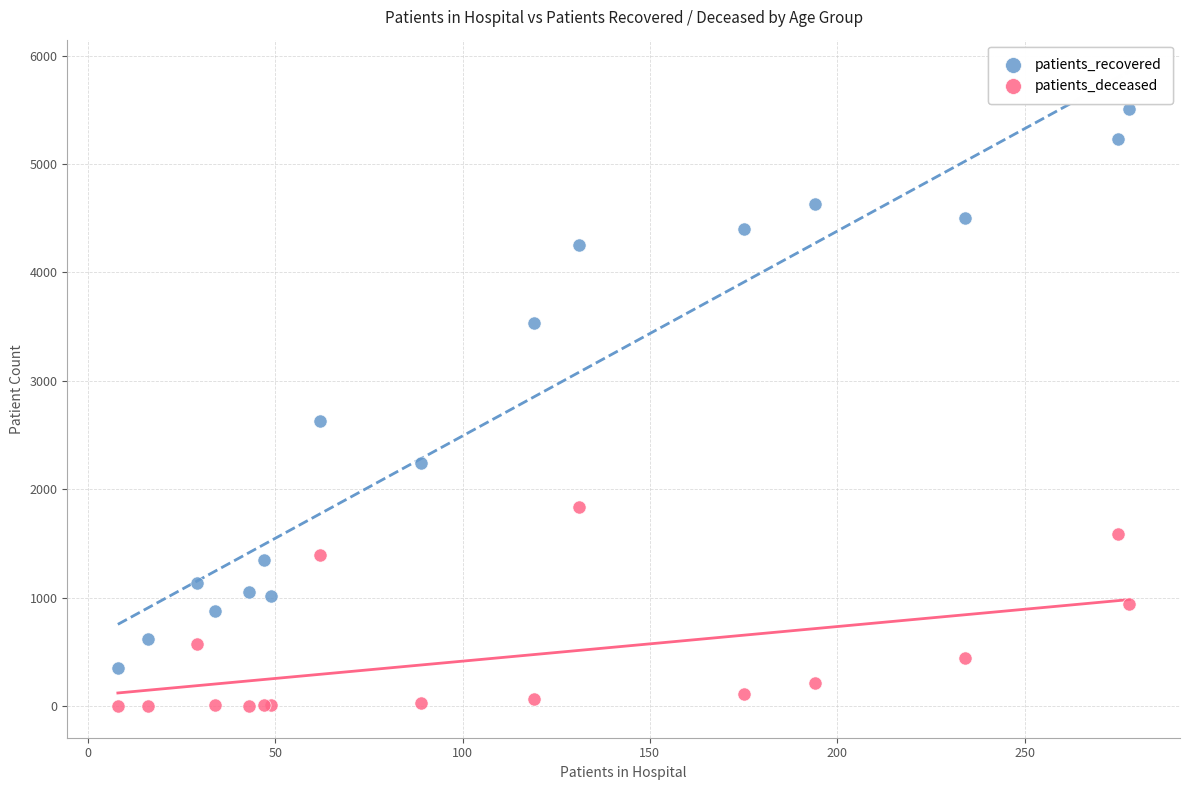

Which series contains the highest Y value?

patients_recovered